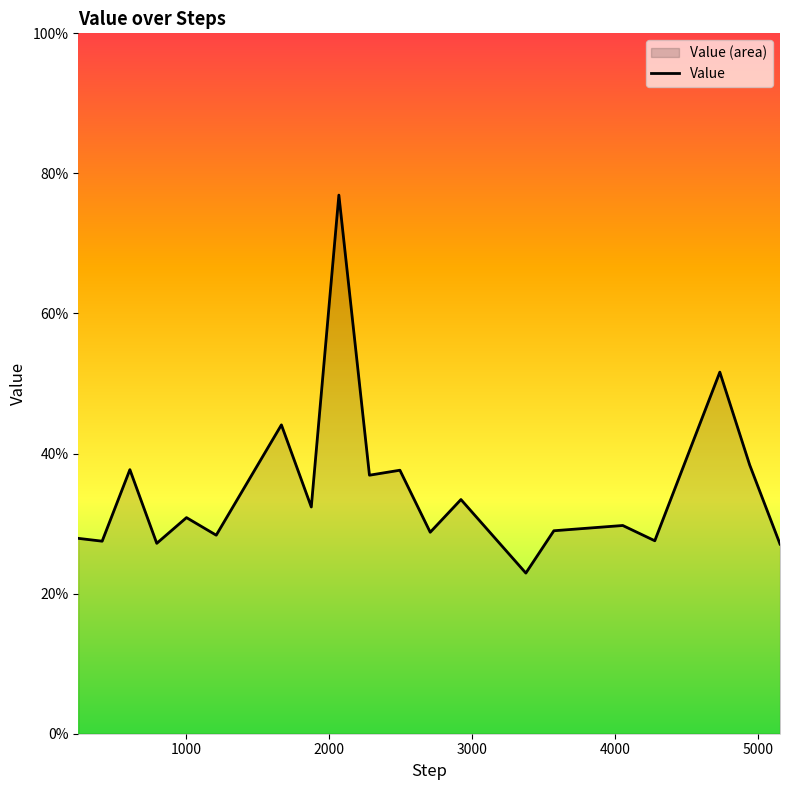

How many data points does each series have?

20